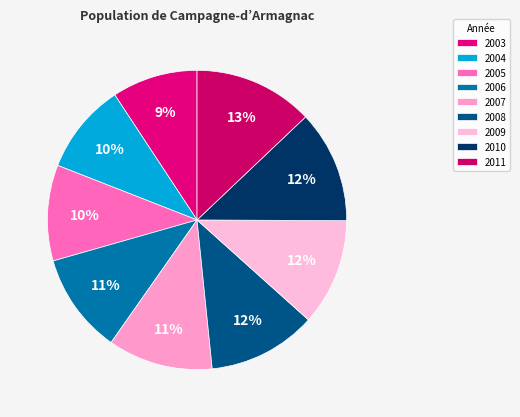

How many slices are in this pie chart?

9